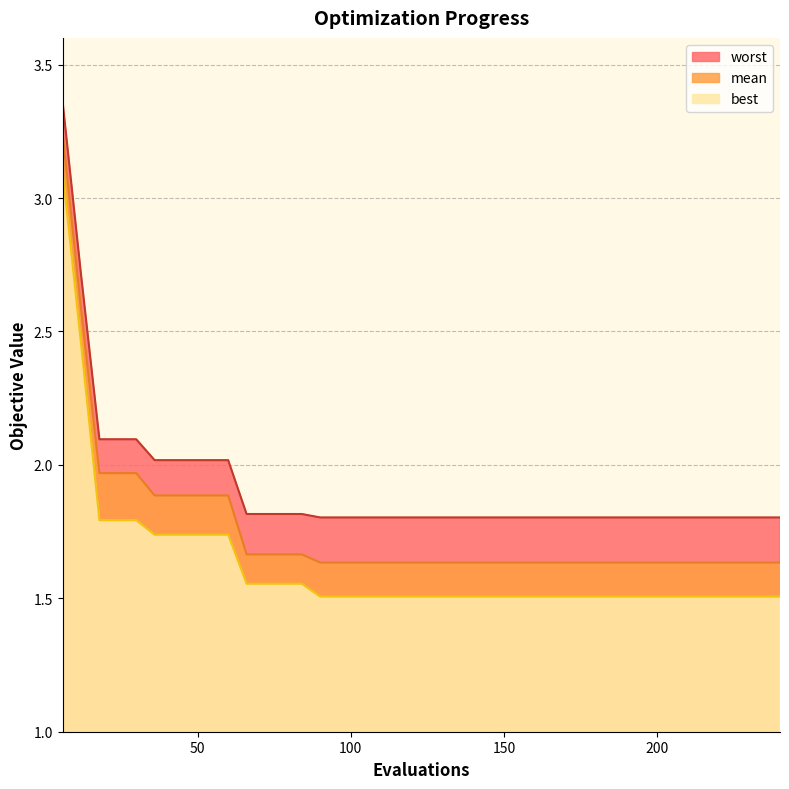

What is the average value of the worst series?

1.9